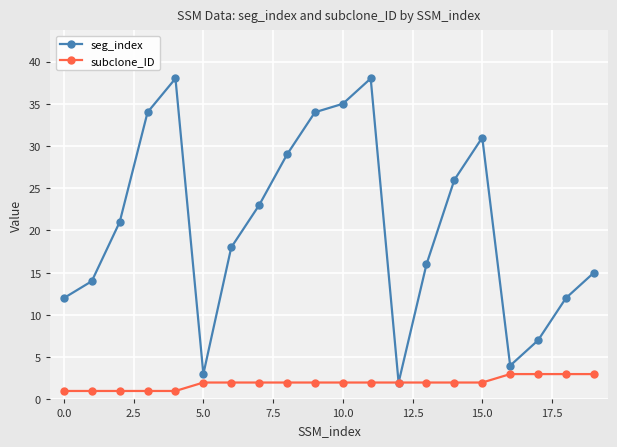

Rank the series by their average value, from highest to lowest.

seg_index, subclone_ID